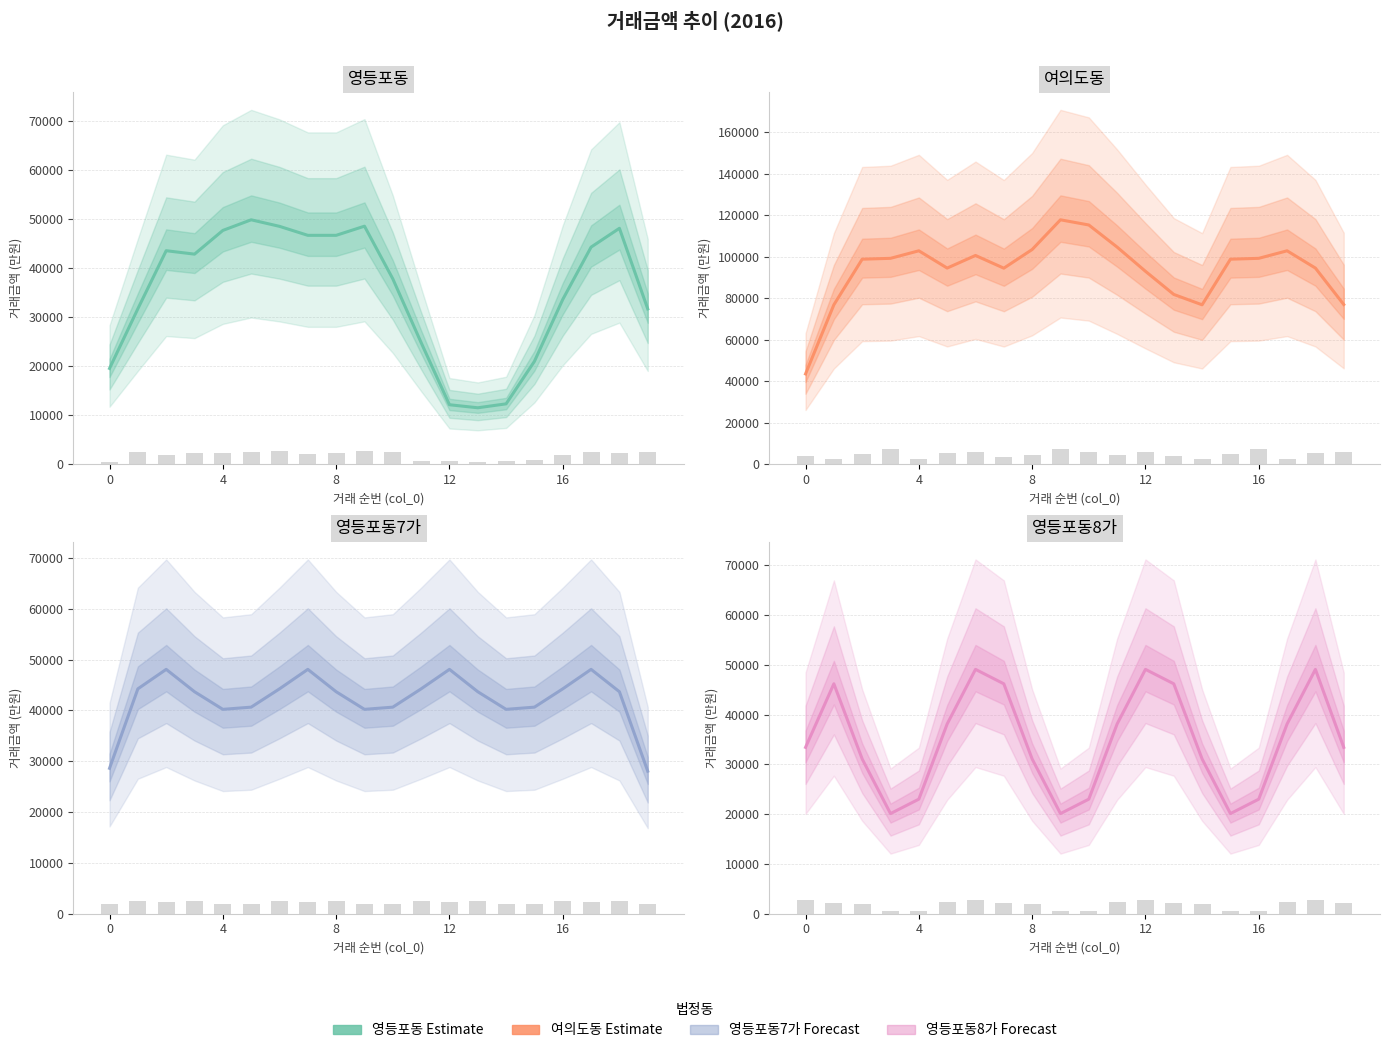

Rank the series at 6 from lowest to highest value.

영등포동7가, 영등포동8가, 영등포동, 여의도동